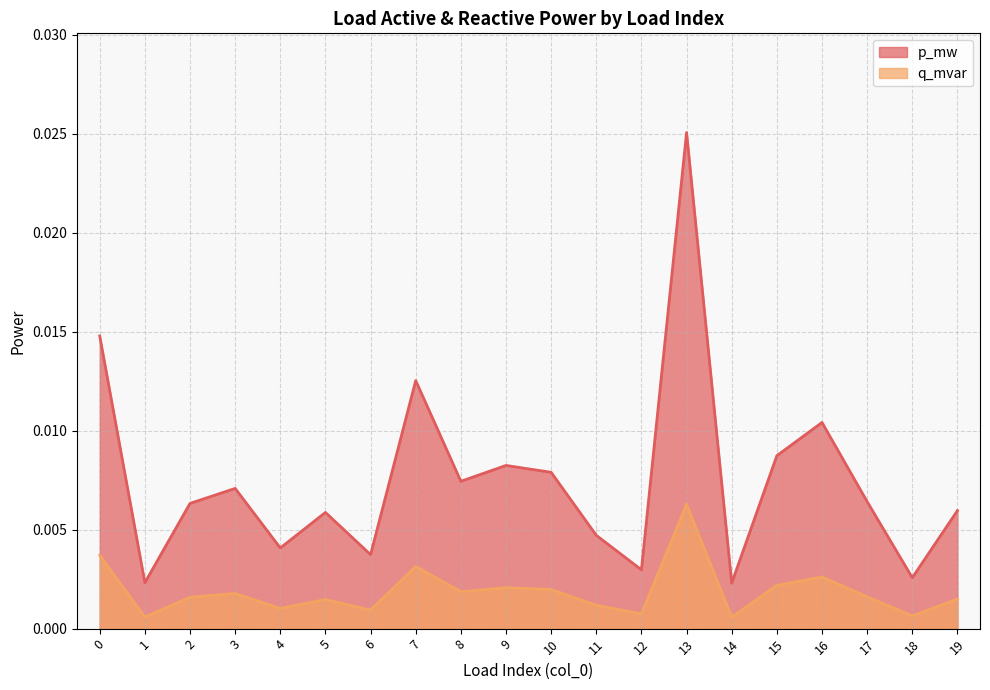

At which label is q_mvar closest to 0?

14